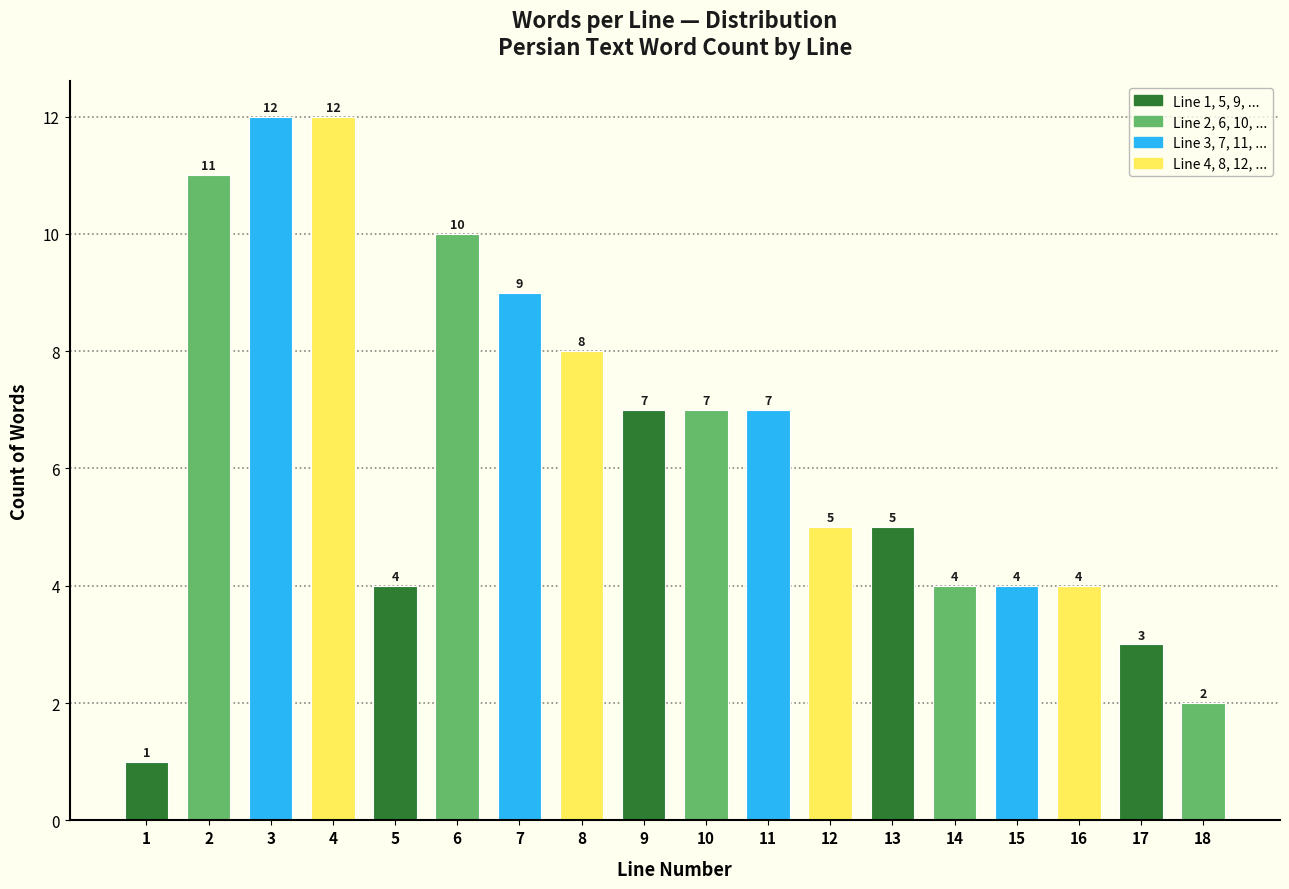

Reading right to left, what are all the values shown in this chart?

2	3	4	4	4	5	5	7	7	7	8	9	10	4	12	12	11	1